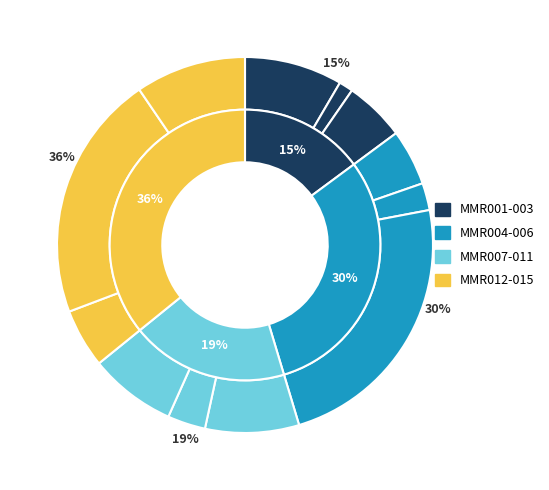

Approximately how many times larger is the value at MMR006 compared to MMR011?

3.1